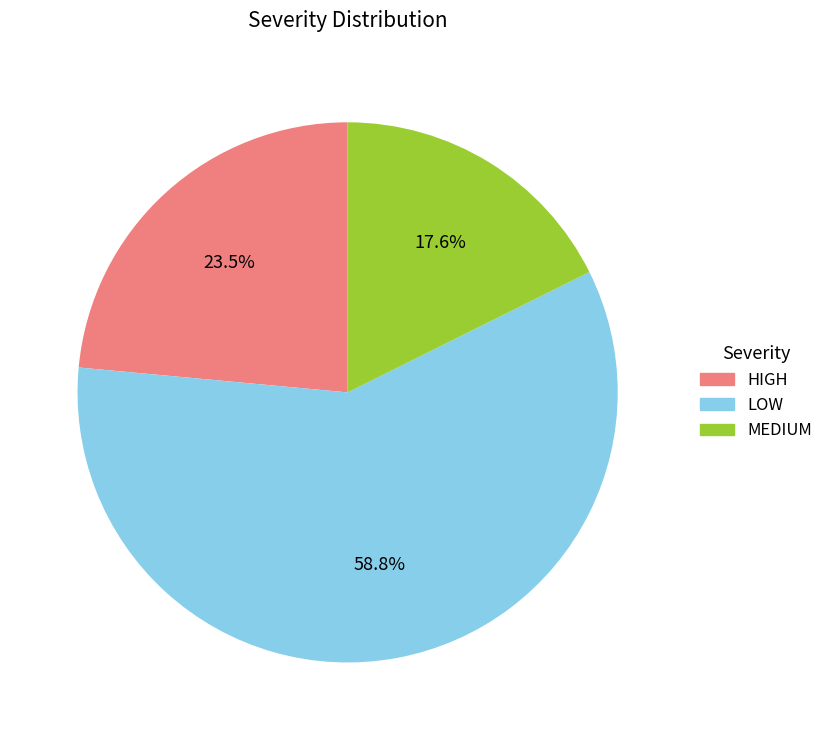

Is it true that LOW is 47% of the pie?

False